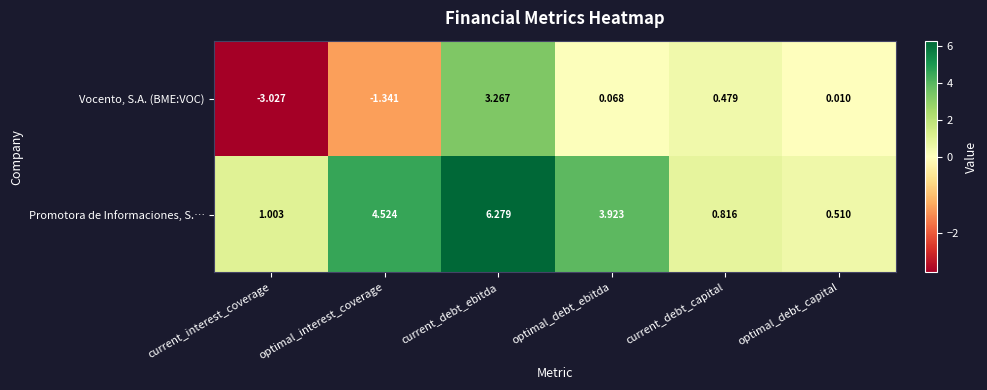

How many values in the Vocento, S.A. (BME:VOC) series exceed 0?

4